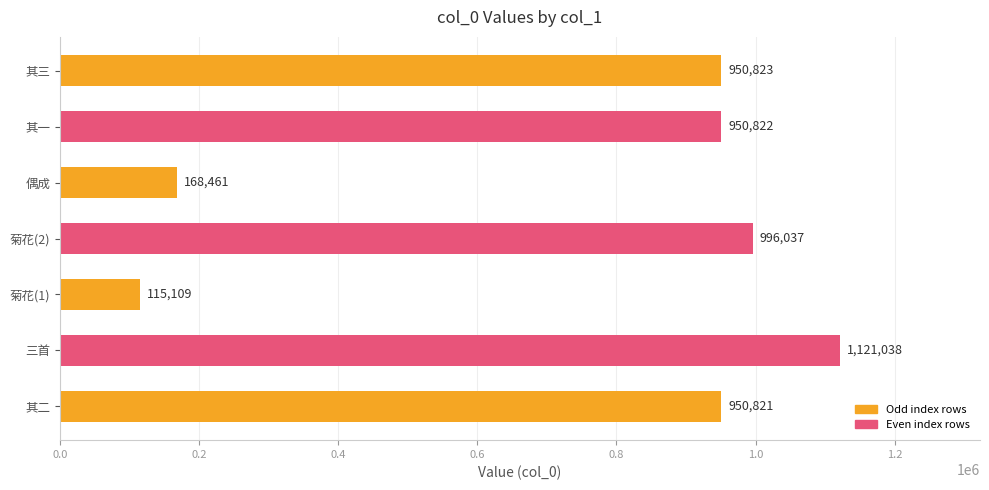

Approximately how many times larger is the value at 菊花(2) compared to 菊花(1)?

8.7